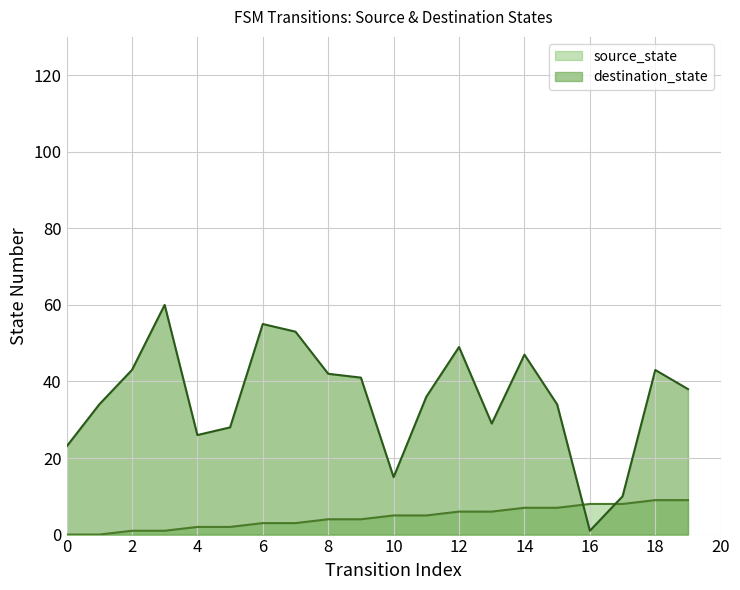

Reading left to right, extract all data points from this chart.

source_state: 0	0	1	1	2	2	3	3	4	4	5	5	6	6	7	7	8	8	9	9
destination_state: 23	34	43	60	26	28	55	53	42	41	15	36	49	29	47	34	1	10	43	38